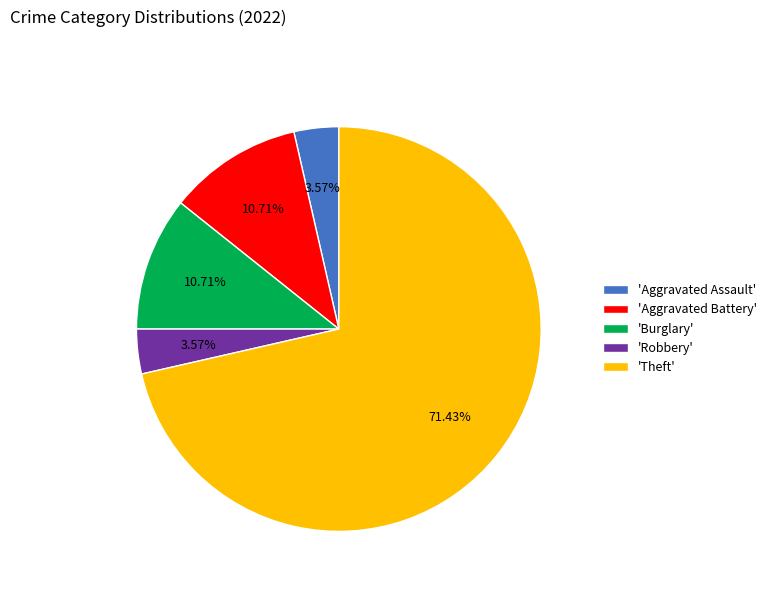

What is the majority slice?

'Theft'